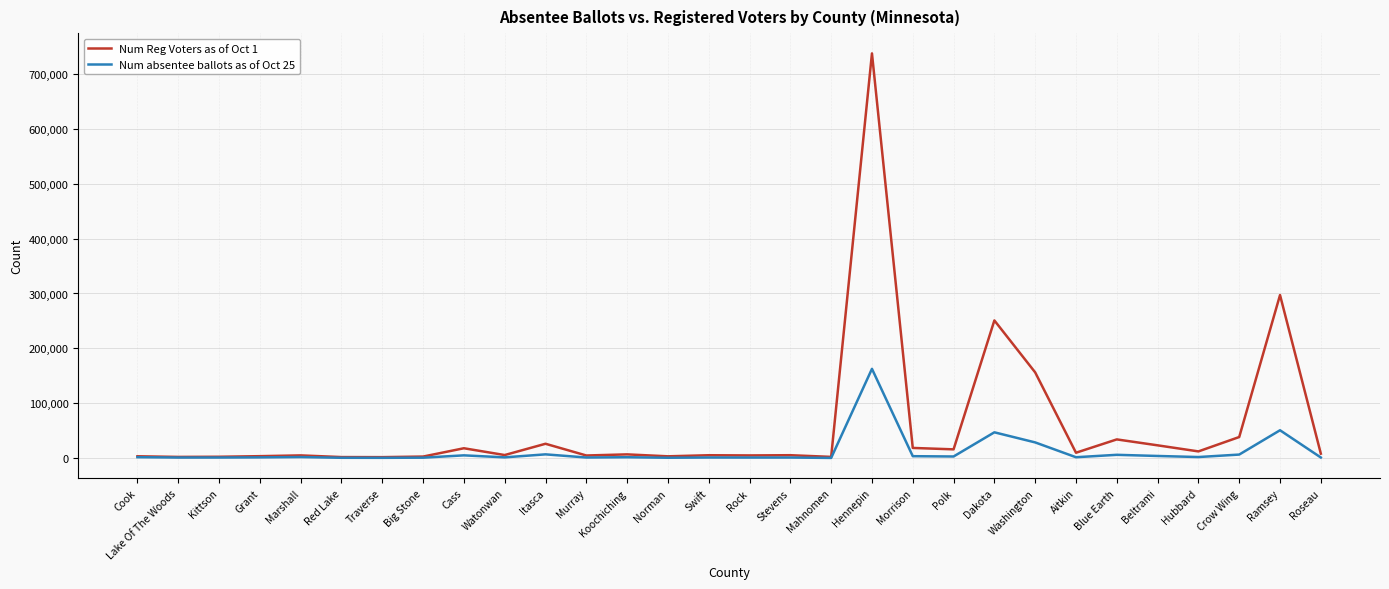

Where is Num Reg Voters as of Oct 1 nearest to the value 369603?

Ramsey